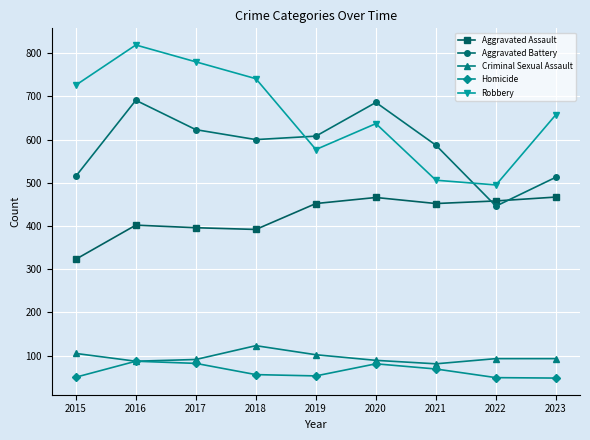

True or false: Criminal Sexual Assault has a value of 50 at 2020.

False